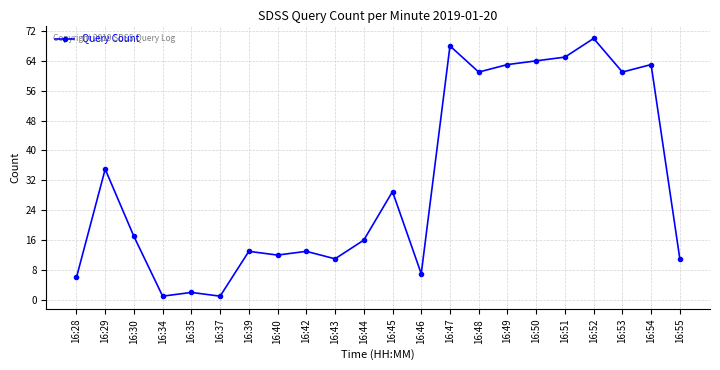

The value at 16:53 is 104. True or false?

False